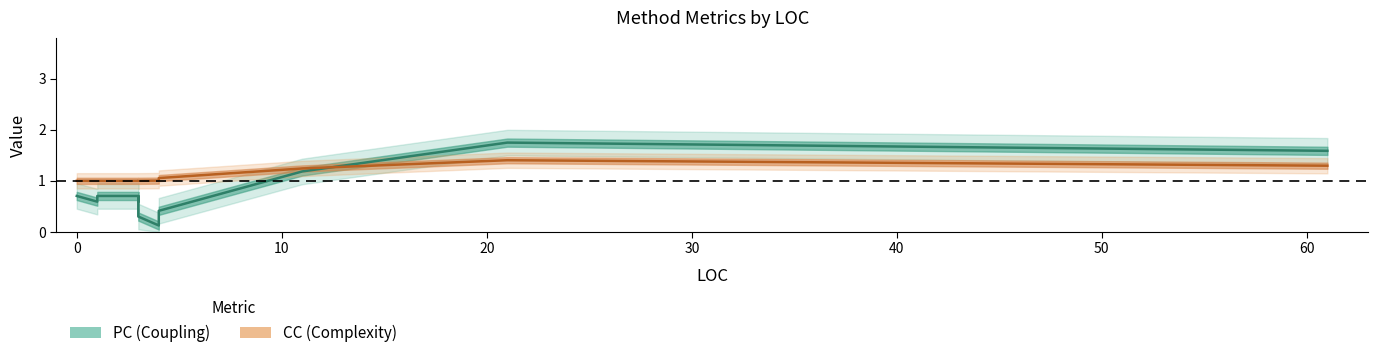

How many distinct data groups are displayed?

2